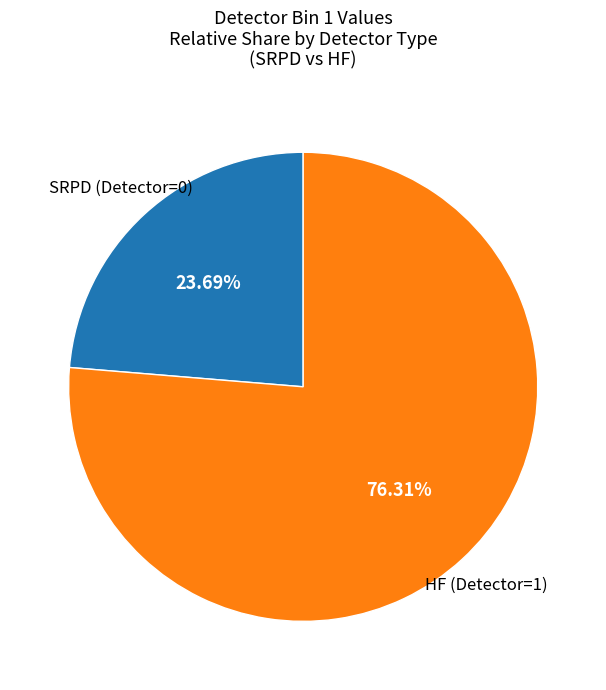

Is there any slice that represents more than half of the pie?

Yes